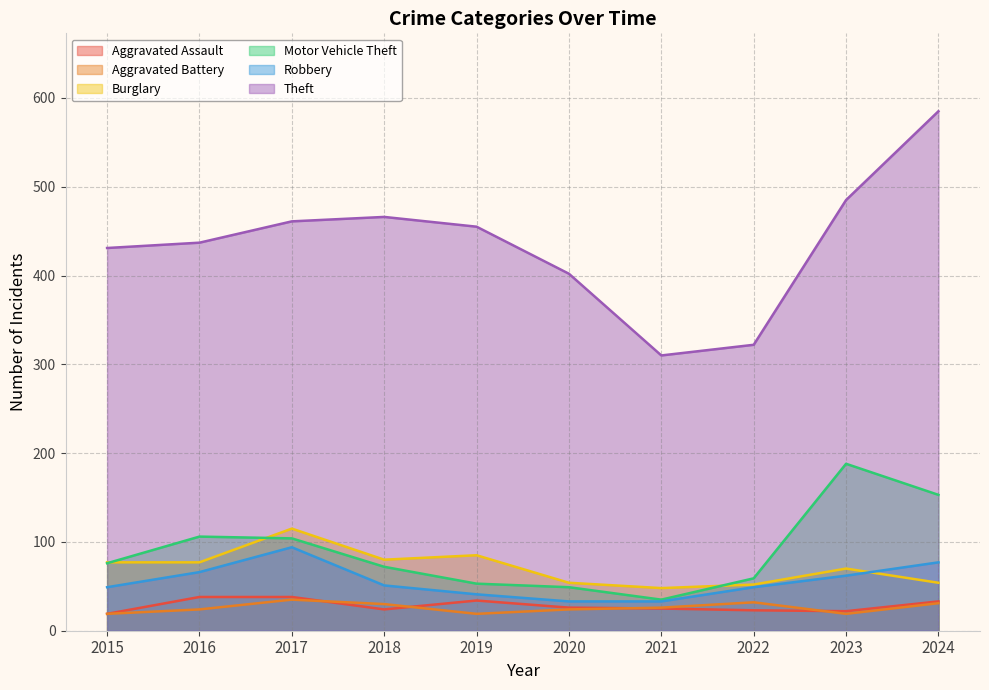

Between 2015 and 2022, which series saw the biggest shift?

Theft